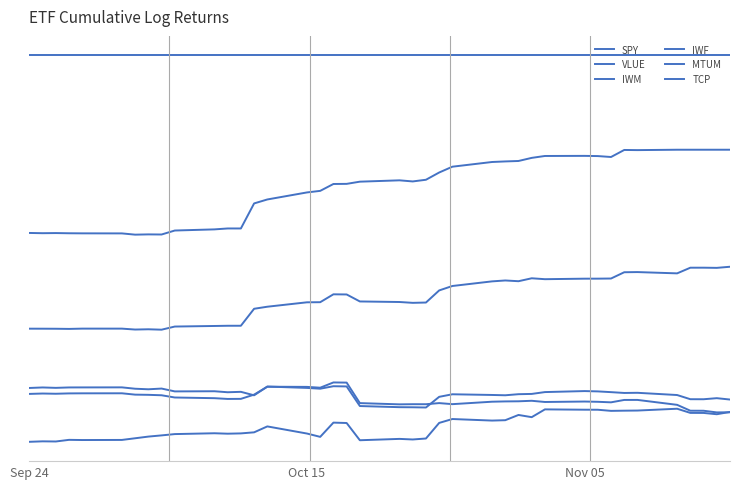

Is this an area chart (filled region under the line)?

No